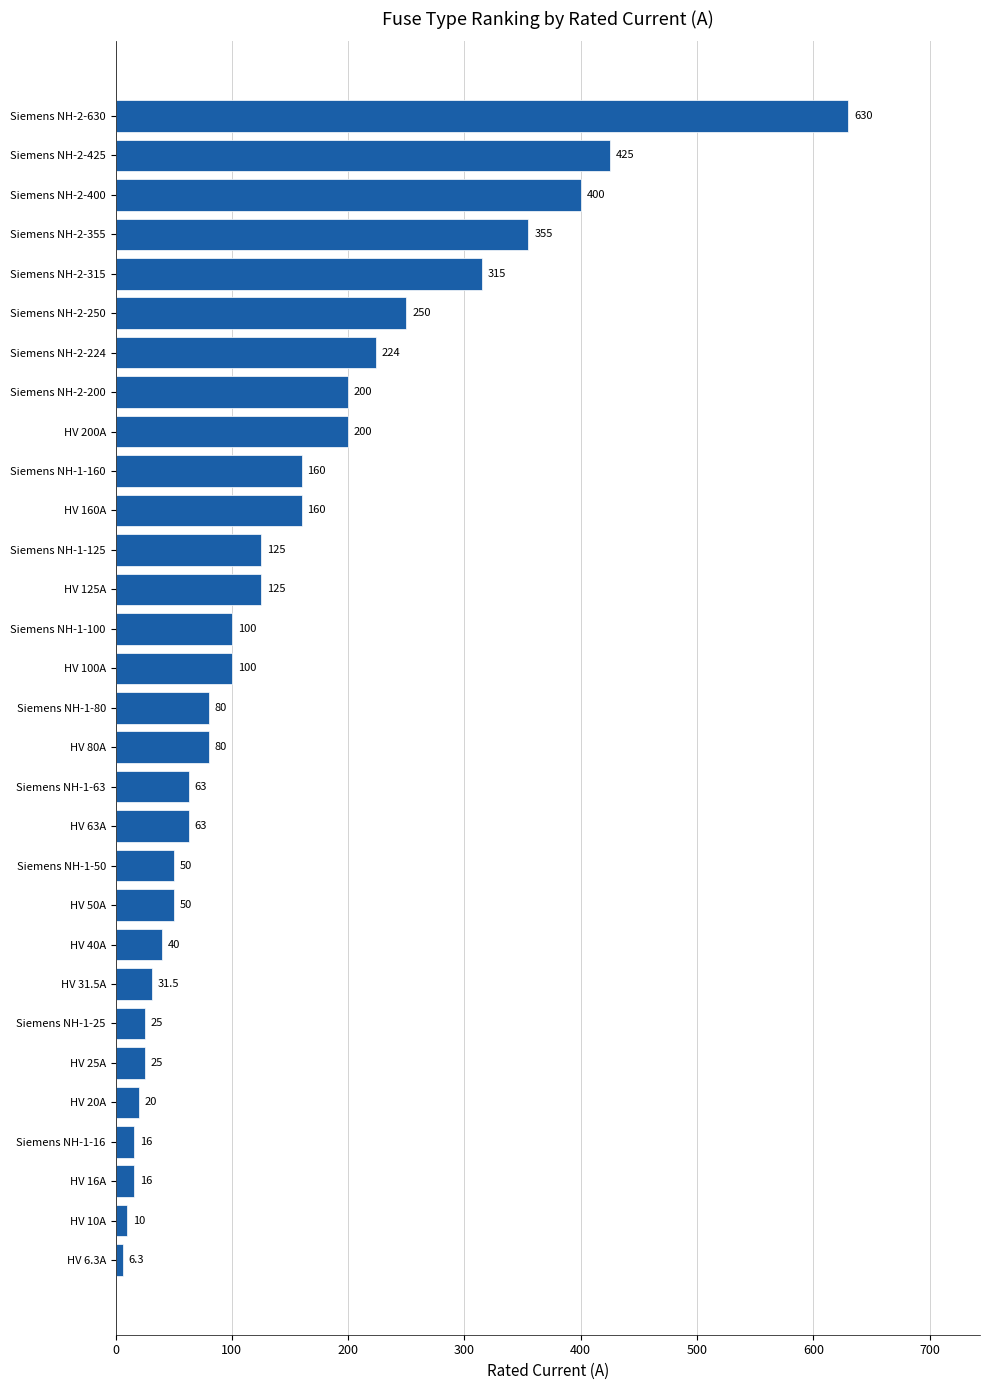

What is the difference between the maximum and minimum values?

623.7